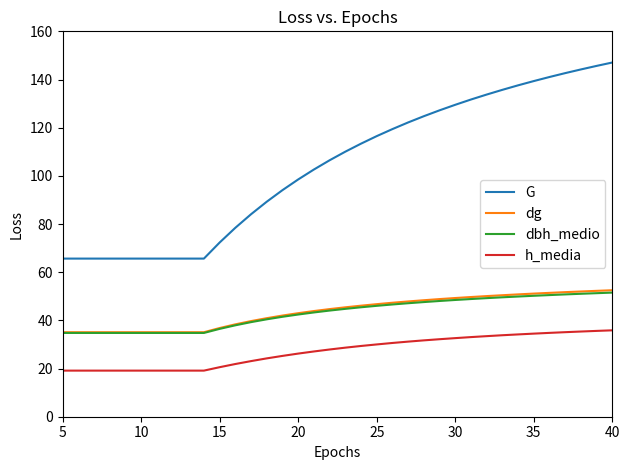

What is the difference between the maximum and minimum values in the G series?

81.4